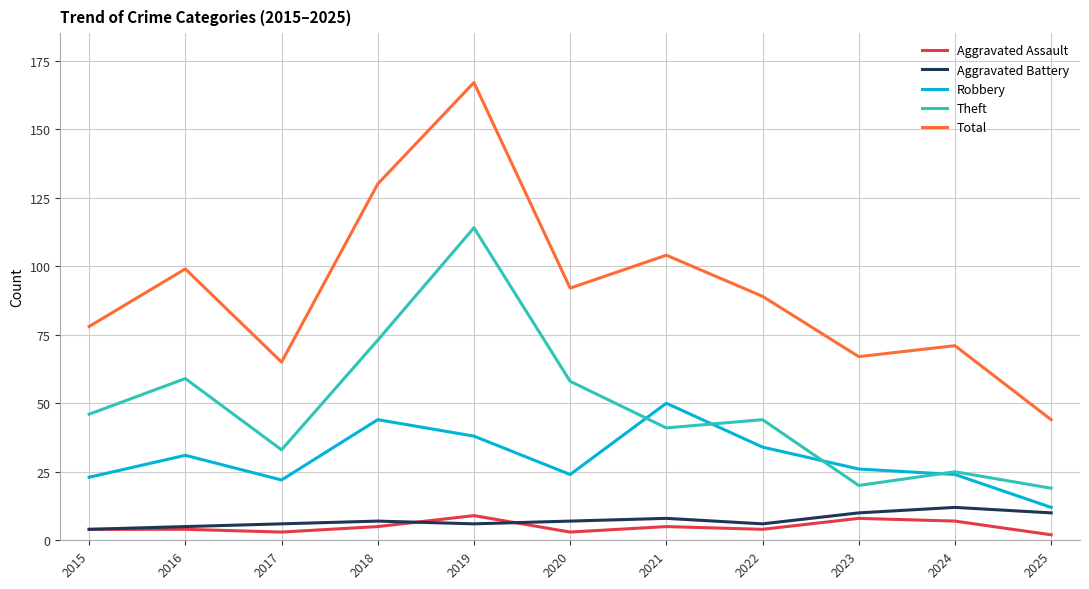

In Total, how many points are lower than both neighbors (excluding endpoints)?

3